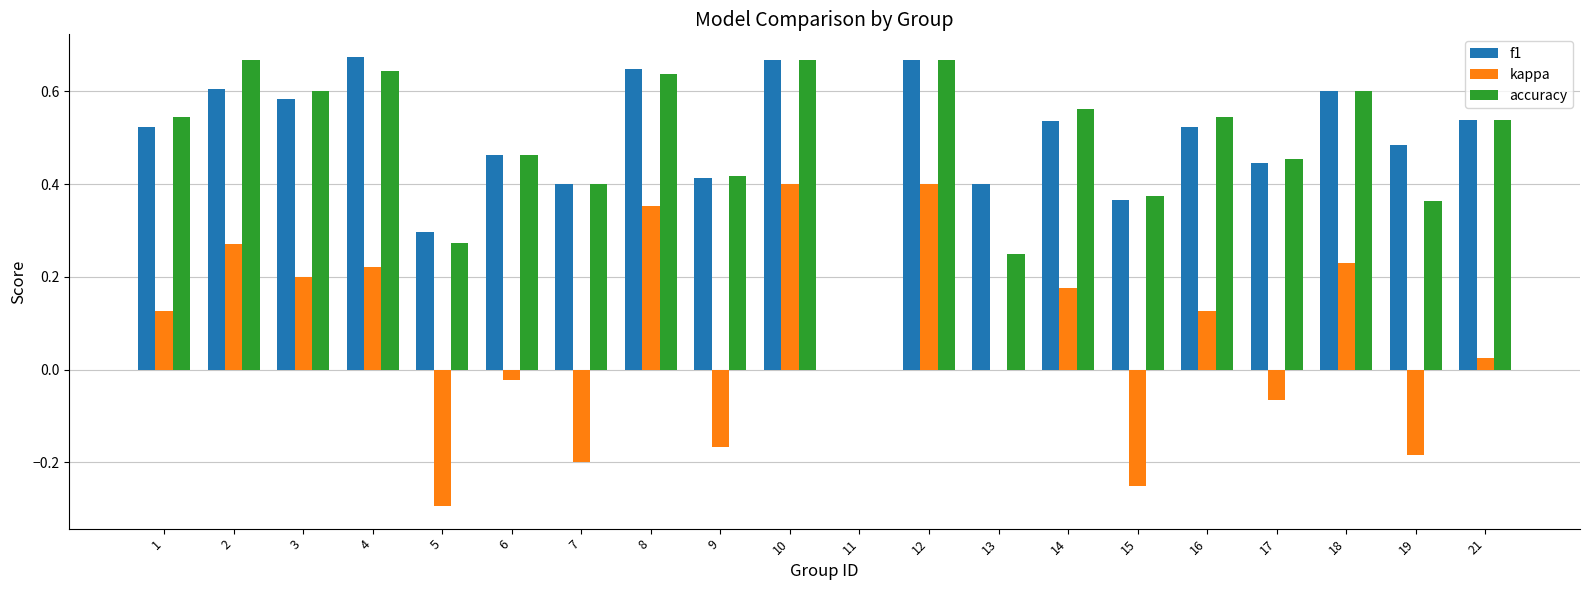

Are the bars grouped side by side (vs. stacked)?

Yes